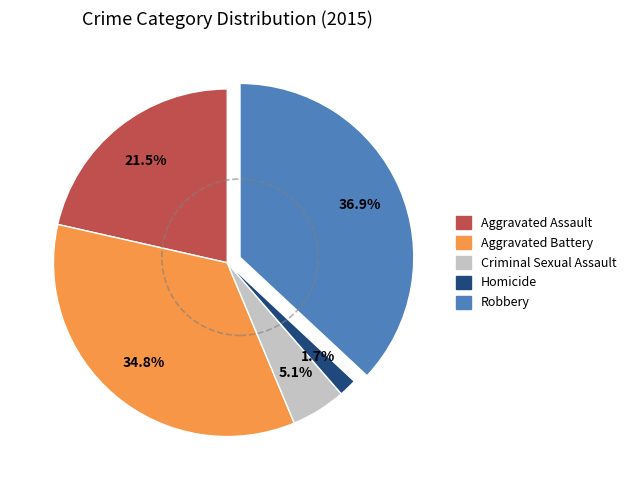

To the nearest percent, what is the difference between the Homicide and Aggravated Battery slice percentages?

33%